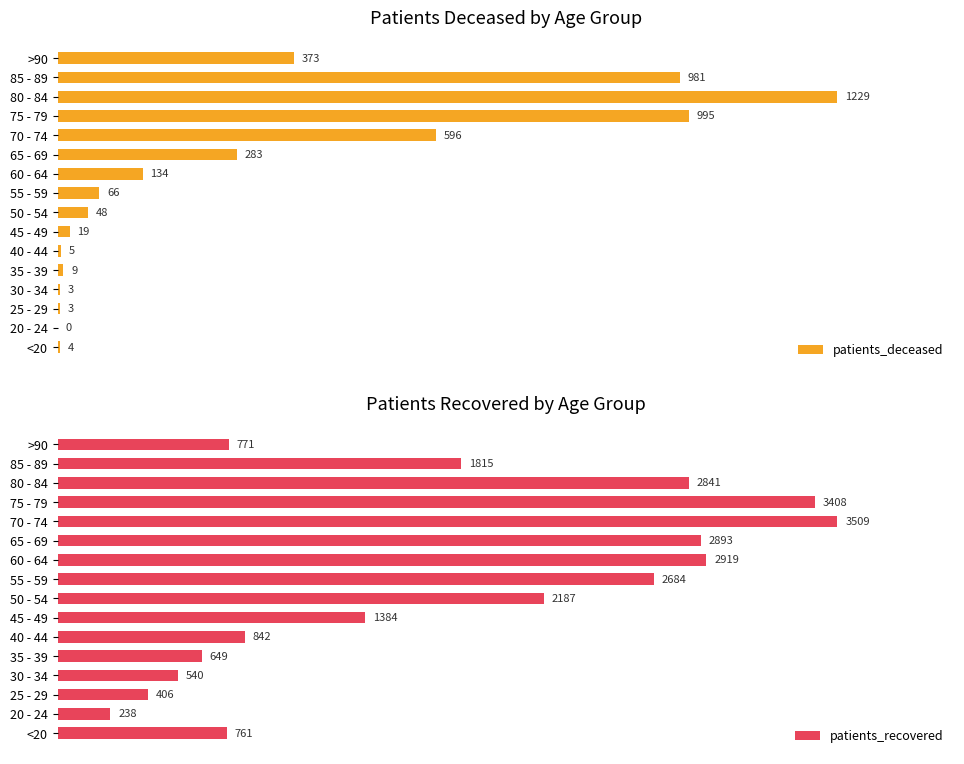

True or false: patients_deceased has a value of 207 at >90.

False